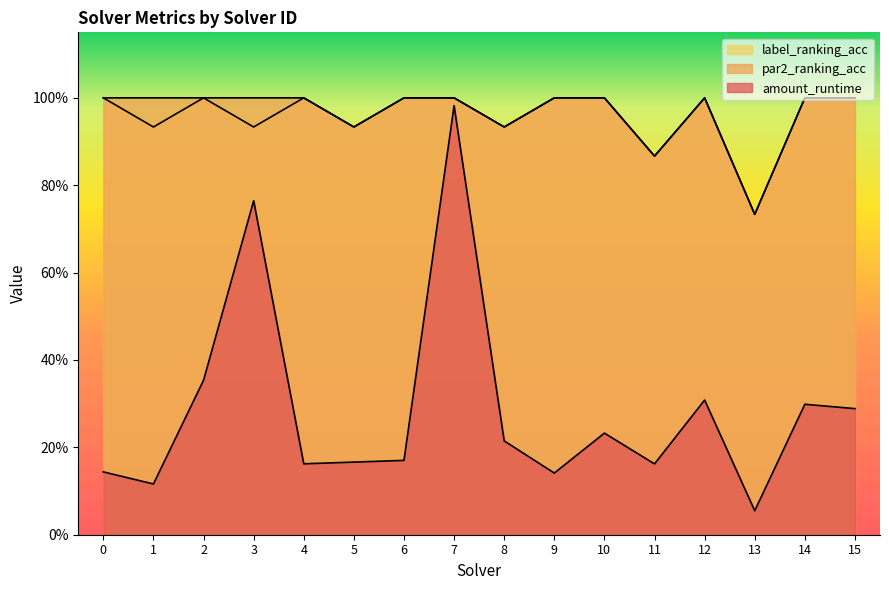

True or false: par2_ranking_acc has a value of 1.4 at 2.

False